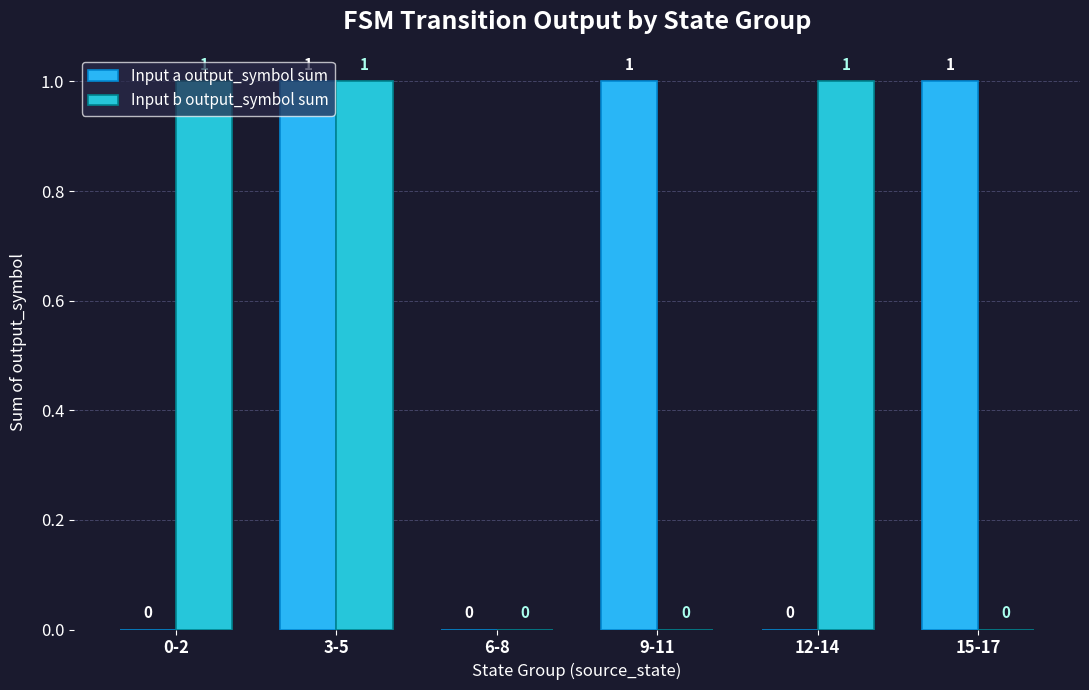

Which category has the highest value across all series?

3-5